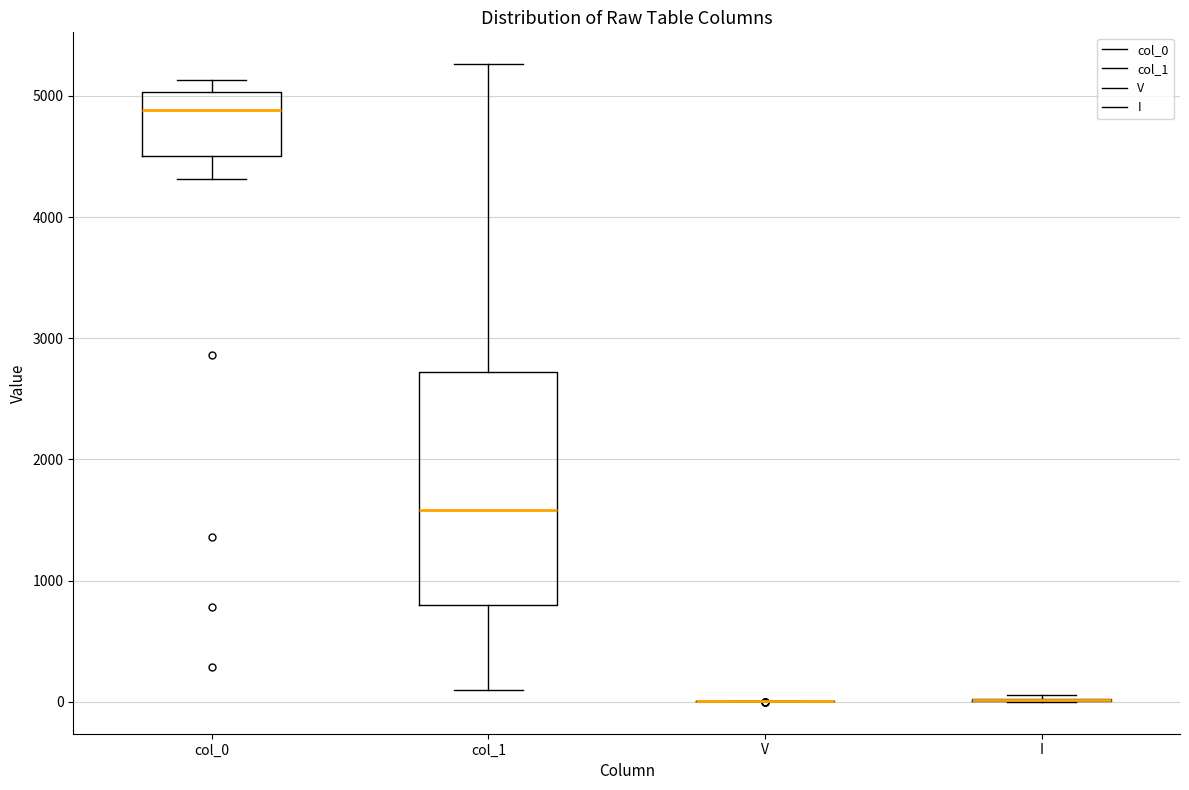

Reading left to right, transcribe this box plot: for each box, give where its median line is, the range the box spans, and where its two whiskers end, as read against the y-axis. The values are not printed on the chart, so give them approximately, as read against the axis.

col_0: median 4900, box 4500 to 5000, whiskers 4300 to 5100
col_1: median 1600, box 800 to 2700, whiskers 100 to 5300
V: box collapsed to a line at 0, whiskers 0 to 0
I: box collapsed to a line at 0, whiskers 0 to 100